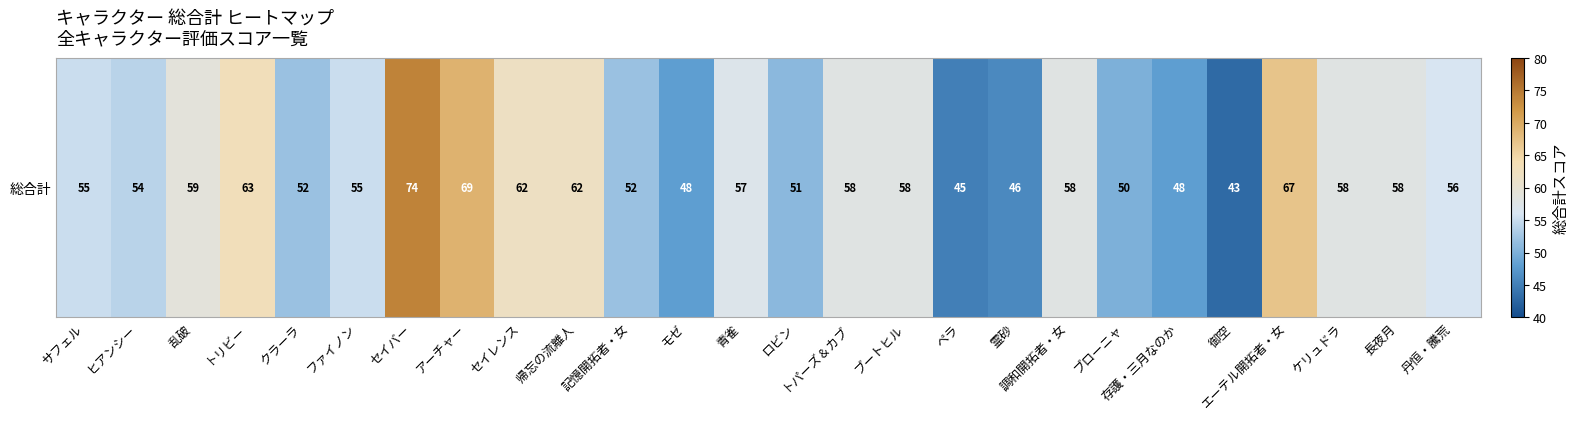

List the labels in order of value, smallest first.

御空, ペラ, 霊砂, モゼ, 存護・三月なのか, ブローニャ, ロビン, クラーラ, 記憶開拓者・女, ヒアンシー, サフェル, ファイノン, 丹恒・騰荒, 青雀, トパーズ＆カブ, ブートヒル, 調和開拓者・女, ケリュドラ, 長夜月, 乱破, セイレンス, 帰忘の流離人, トリビー, エーテル開拓者・女, アーチャー, セイバー